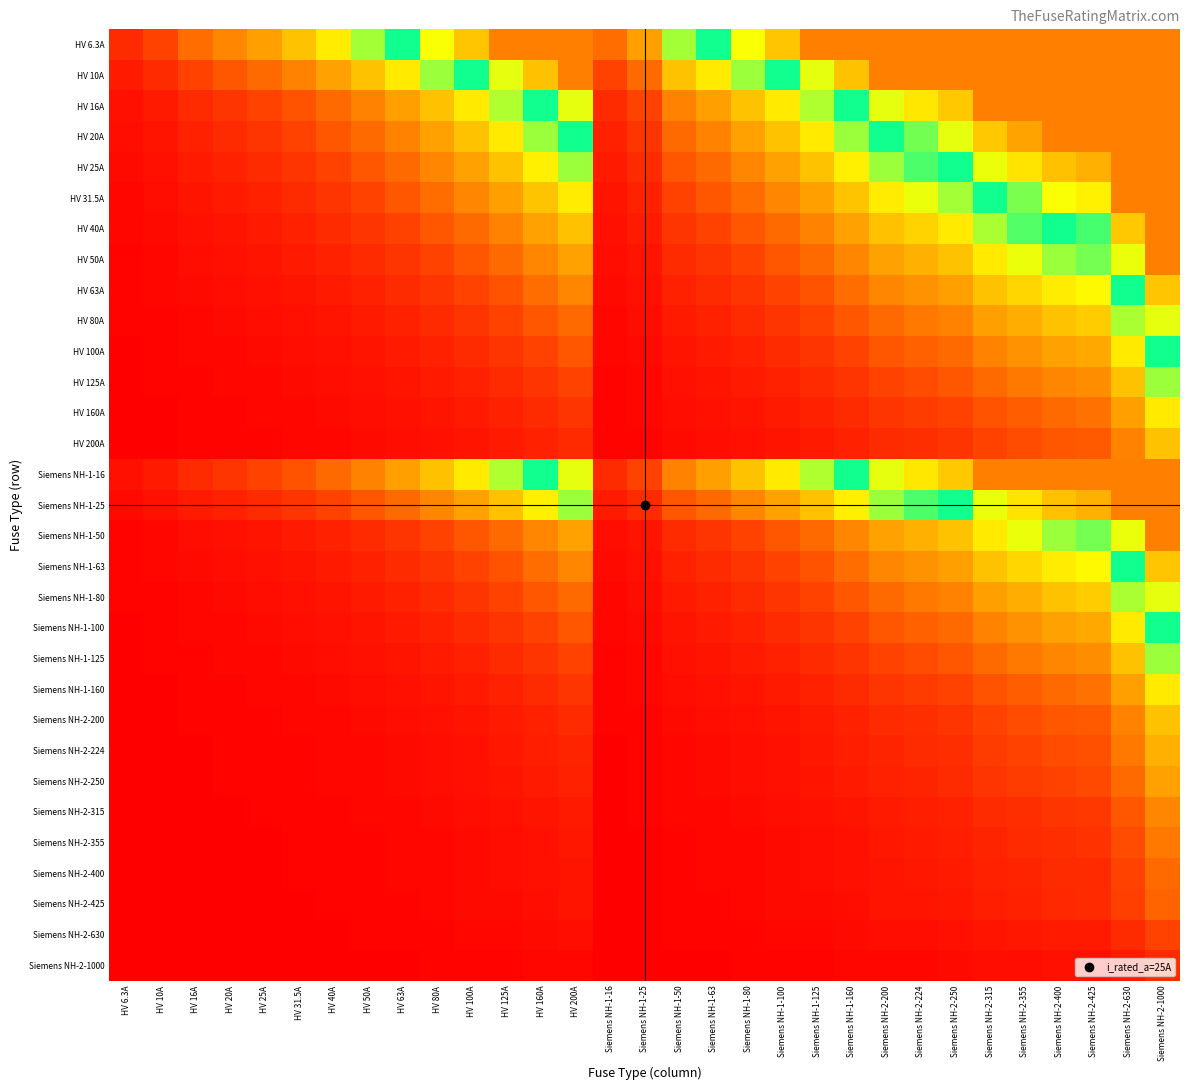

At how many categories does at least one series exceed 65?

3